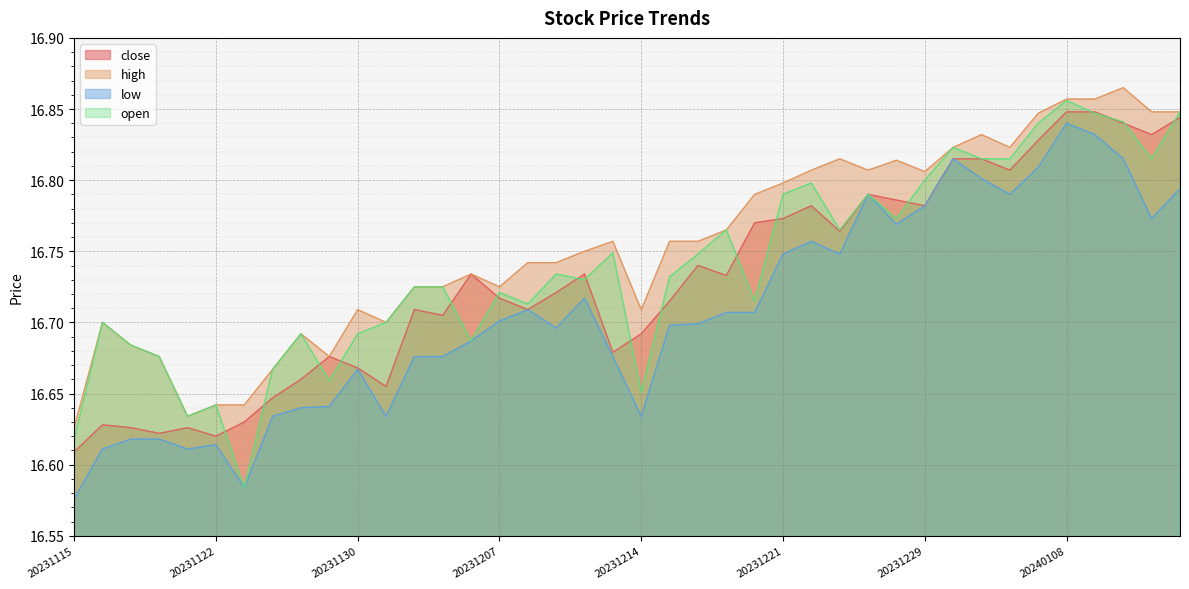

Read the close value at 20231218.

16.7